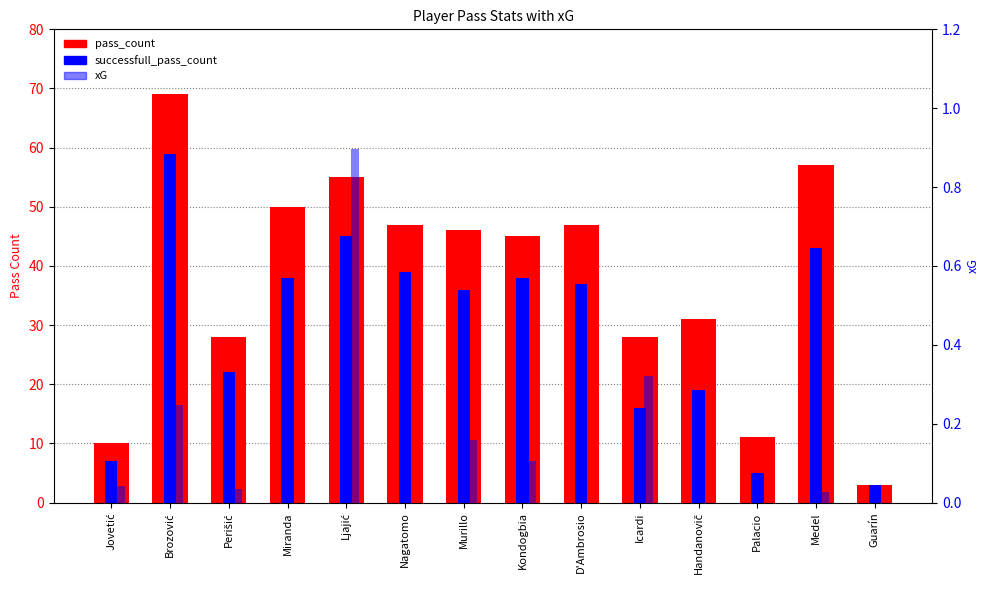

Reading left to right, extract all data points from this chart.

pass_count: 10.0	69.0	28.0	50.0	55.0	47.0	46.0	45.0	47.0	28.0	31.0	11.0	57.0	3.0
successfull_pass_count: 7.0	59.0	22.0	38.0	45.0	39.0	36.0	38.0	37.0	16.0	19.0	5.0	43.0	3.0
xG: 0.0	0.2	0.0	0.0	0.9	0.0	0.2	0.1	0.0	0.3	0.0	0.0	0.0	0.0